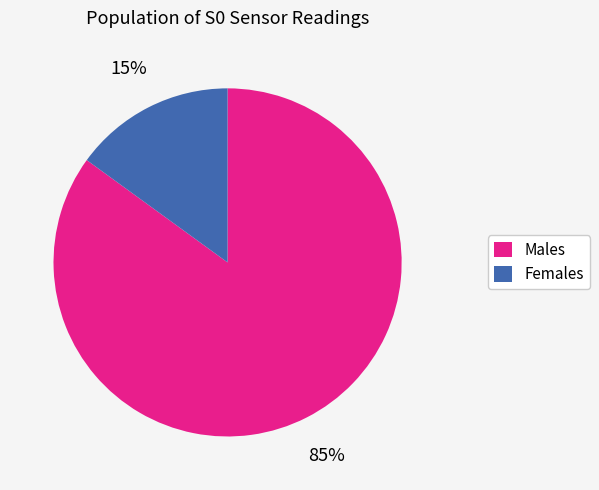

What percentage is the Females slice, to the nearest percent?

15%